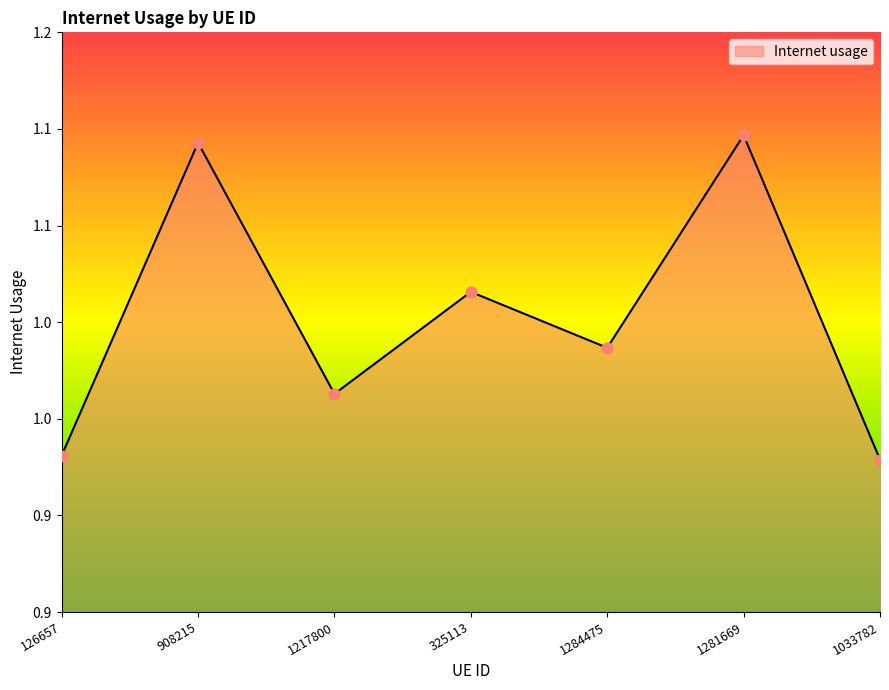

What is the ratio of the value at 1217800 to the value at 908215?

0.9